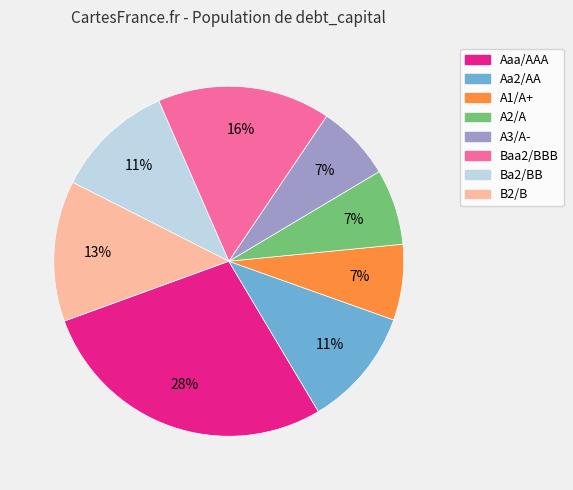

Between A1/A+ and Baa2/BBB, which is larger?

Baa2/BBB